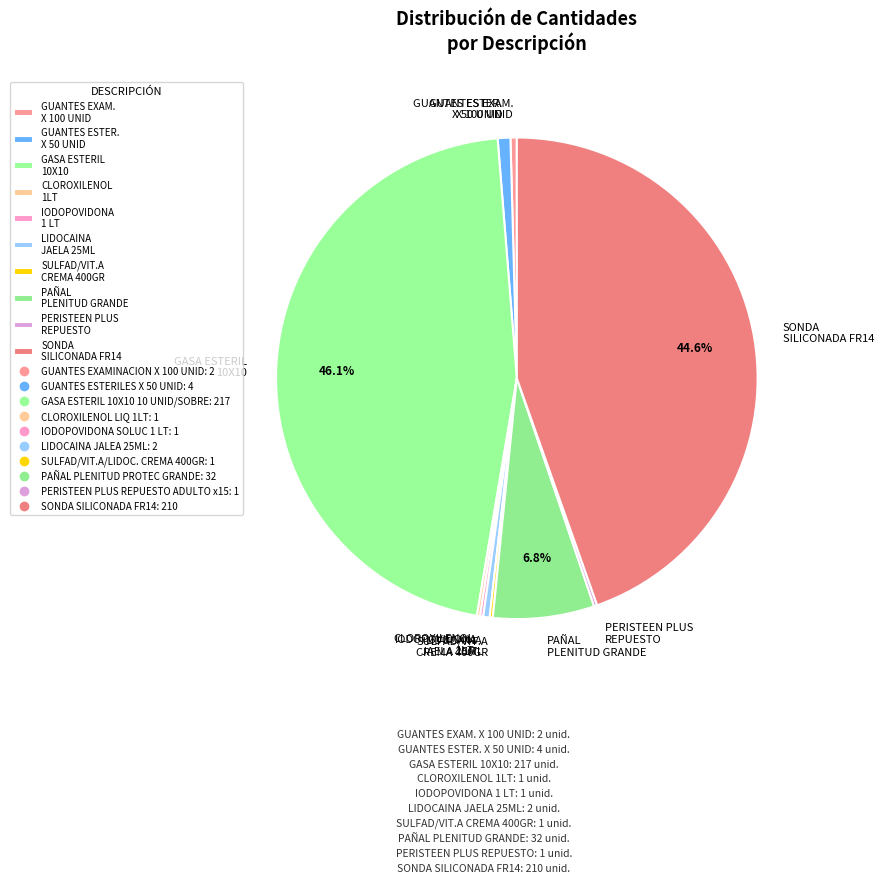

Does GUANTES EXAM. X 100 UNID represent more than half of the total?

No